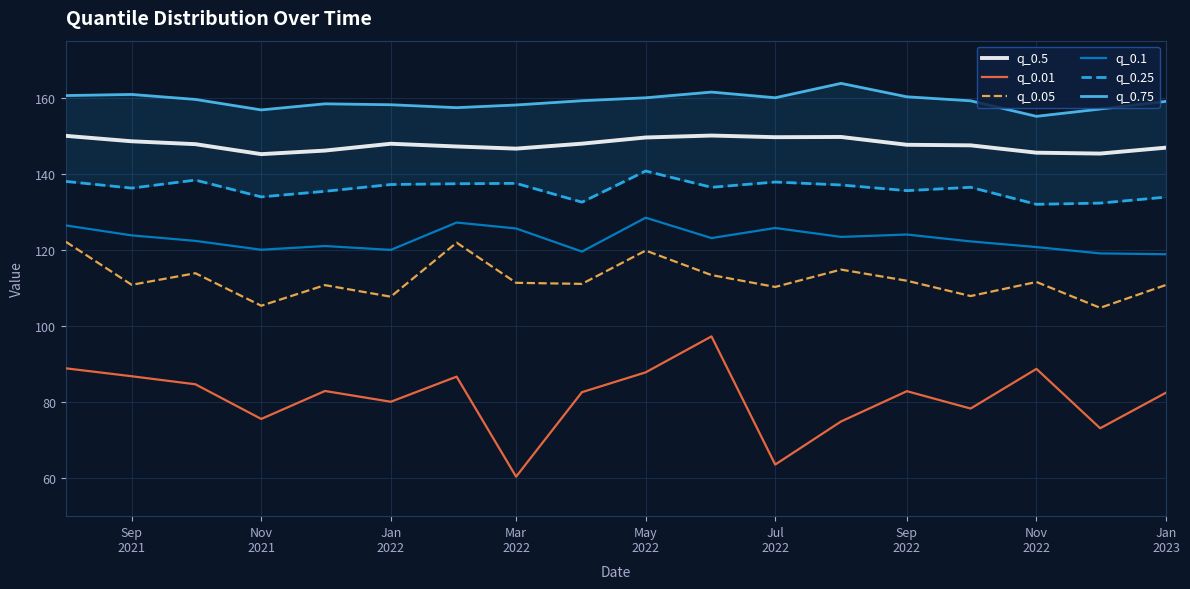

What is the average value of the q_0.25 series?

136.0